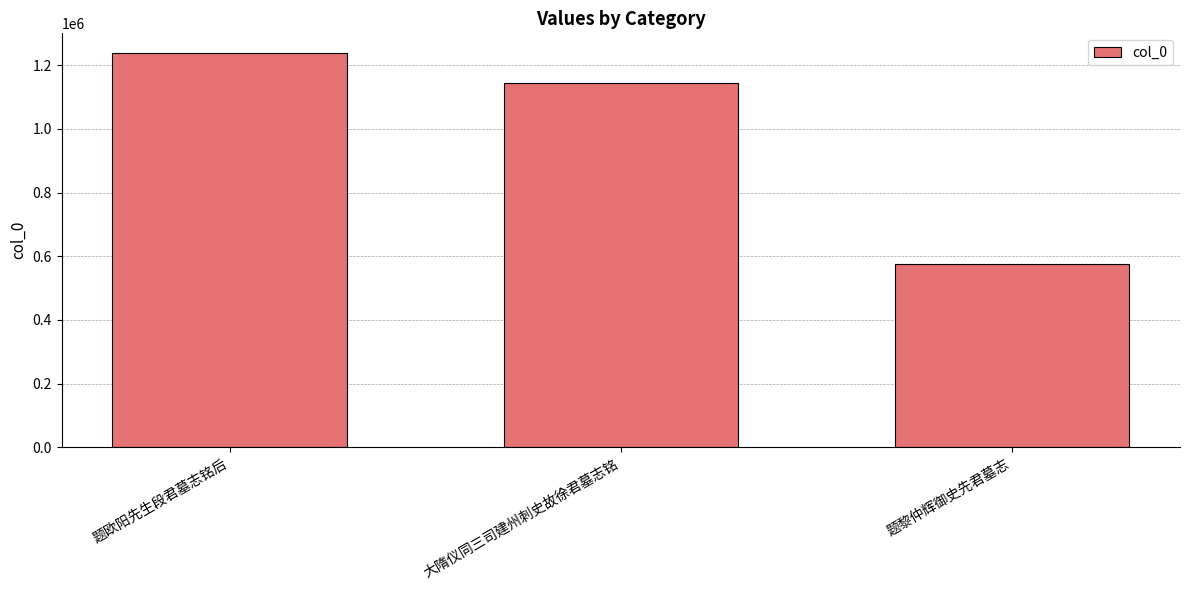

List the labels in order of value, smallest first.

题黎仲辉御史先君墓志, 大隋仪同三司建州刺史故徐君墓志铭, 题欧阳先生段君墓志铭后